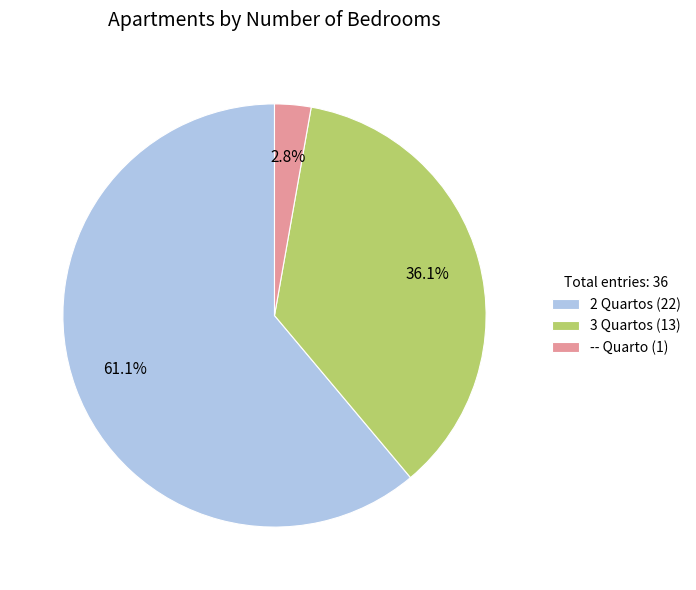

Rank the categories by value from highest to lowest.

2 Quartos, 3 Quartos, -- Quarto